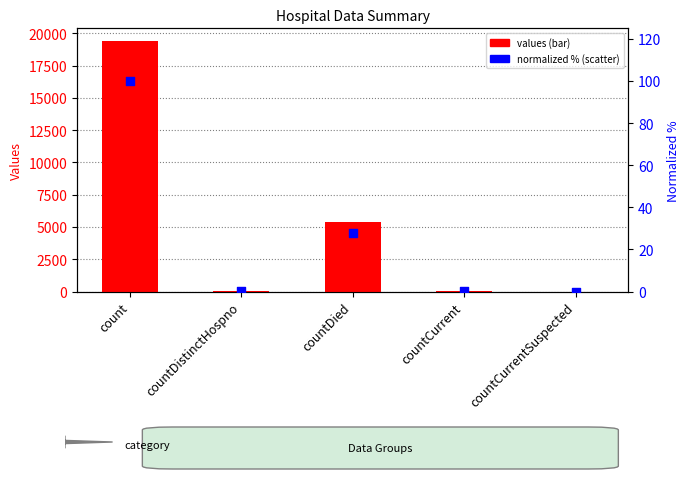

At how many categories does at least one series exceed 1027?

2